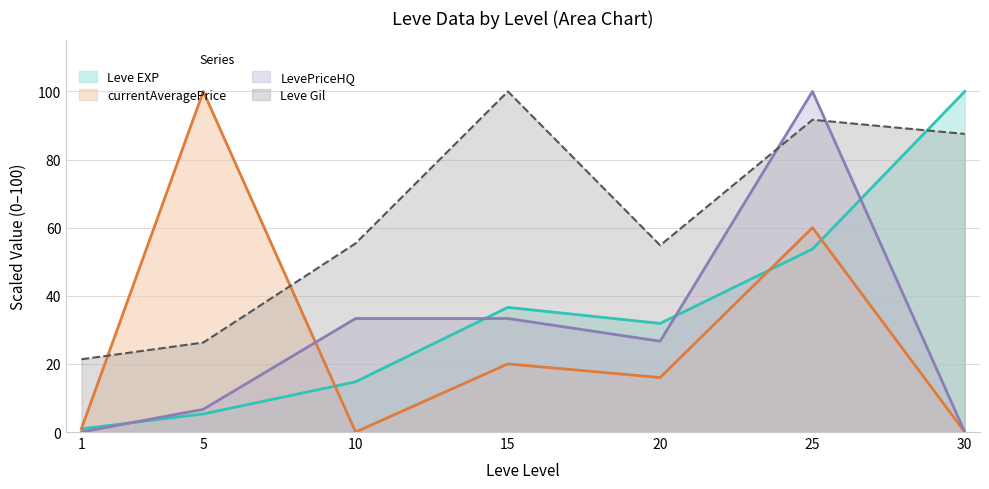

What are all the series names shown in the legend?

Leve EXP, currentAveragePrice, LevePriceHQ, Leve Gil